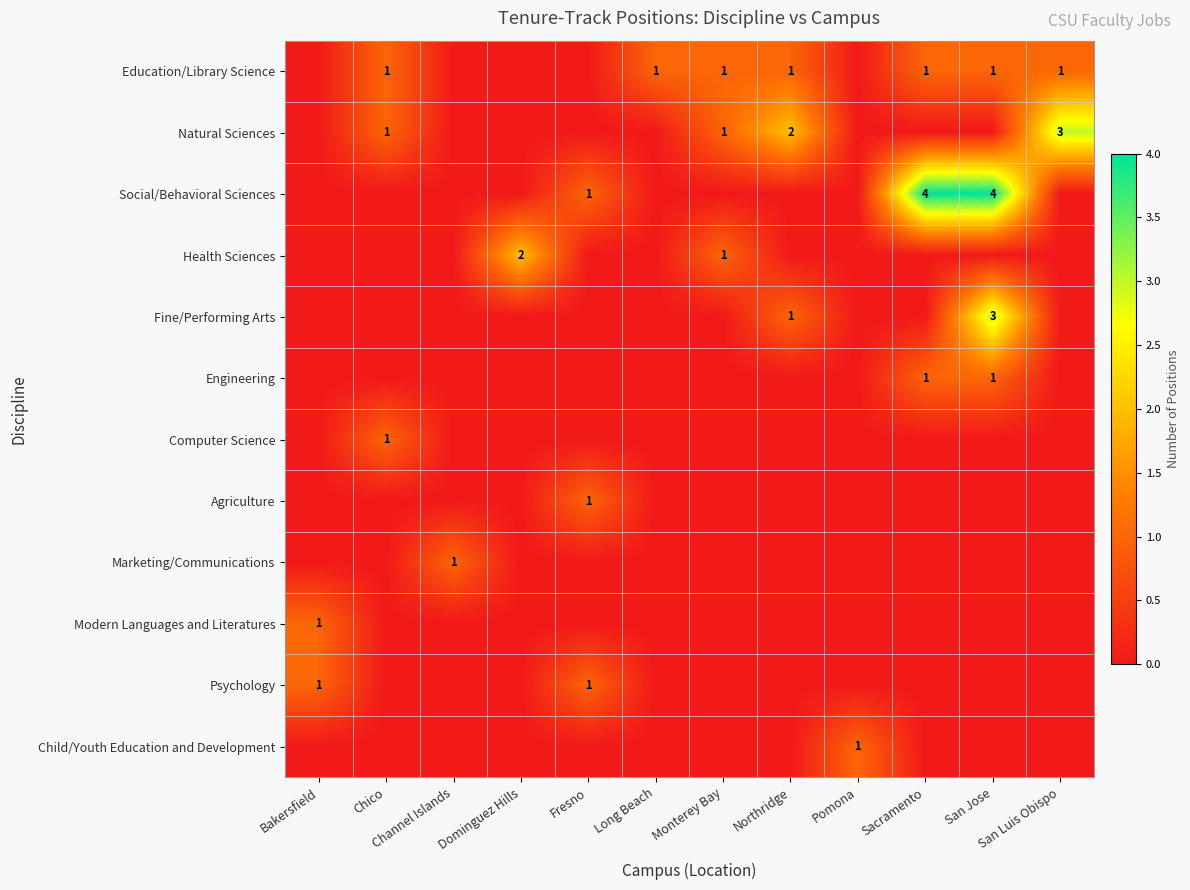

The Education/Library Science series shows 2 at Long Beach. True or false?

False